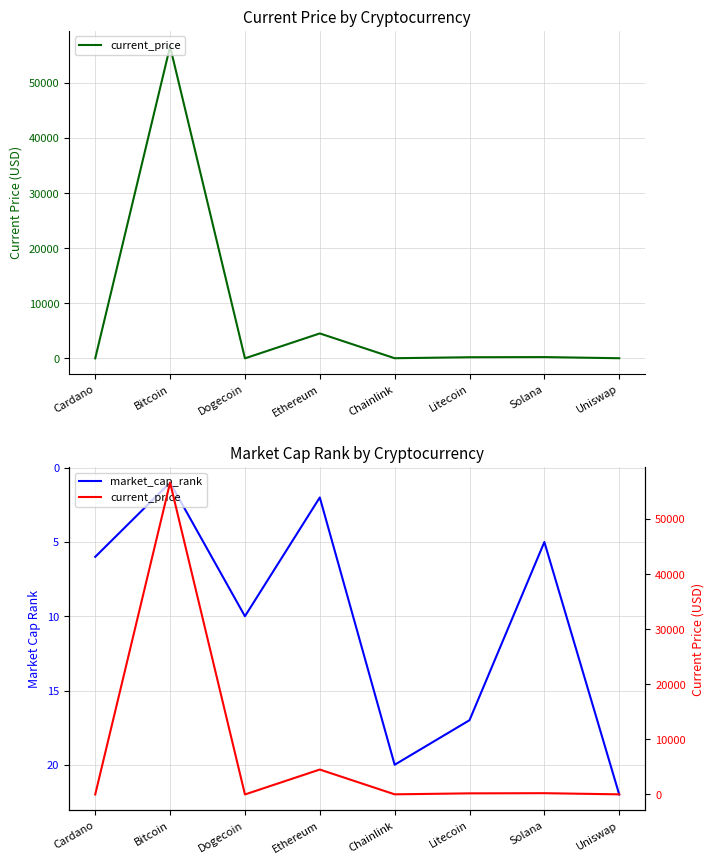

How many intersections are there between market_cap_rank and current_price?

3